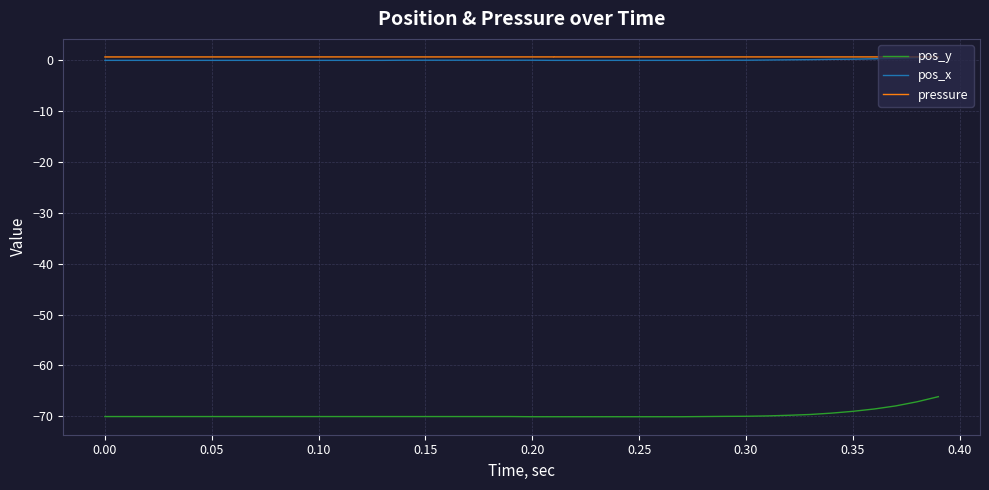

List the series in order of their peak value, highest first.

pressure, pos_x, pos_y